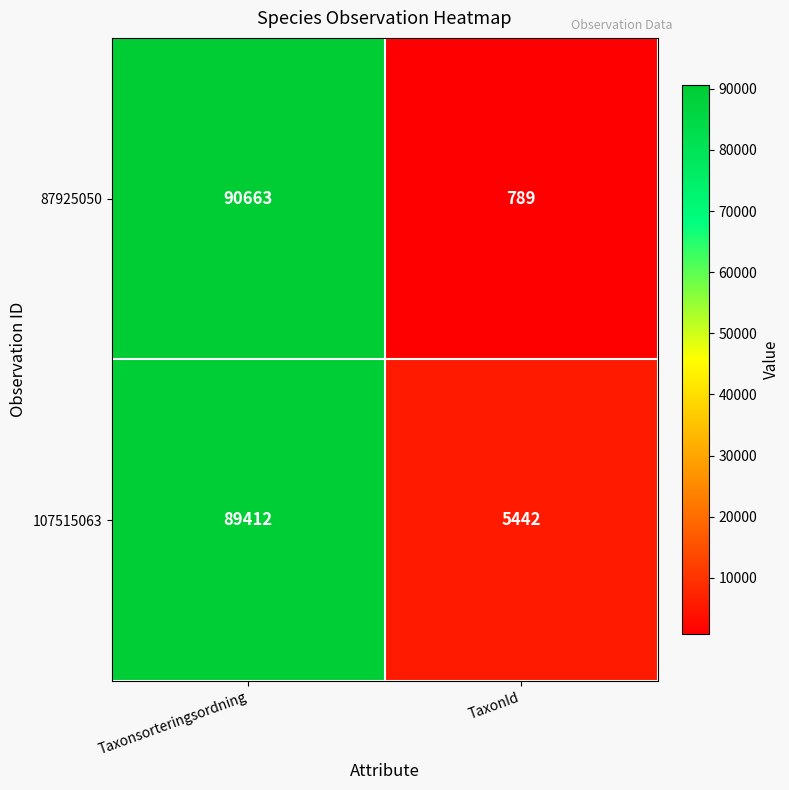

Which series has the largest total across all categories?

107515063